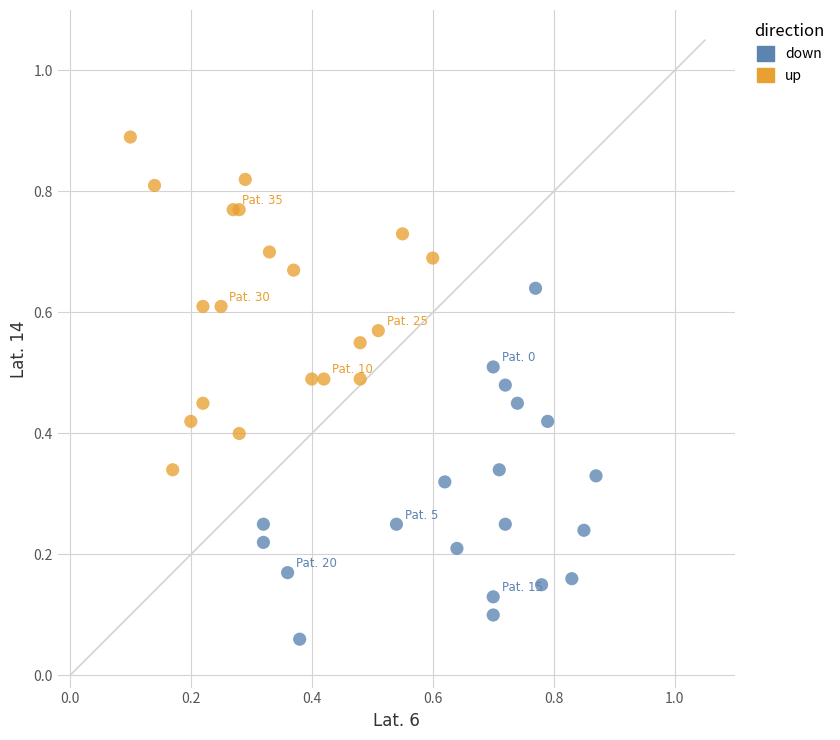

Which series contains the lowest Y value?

down